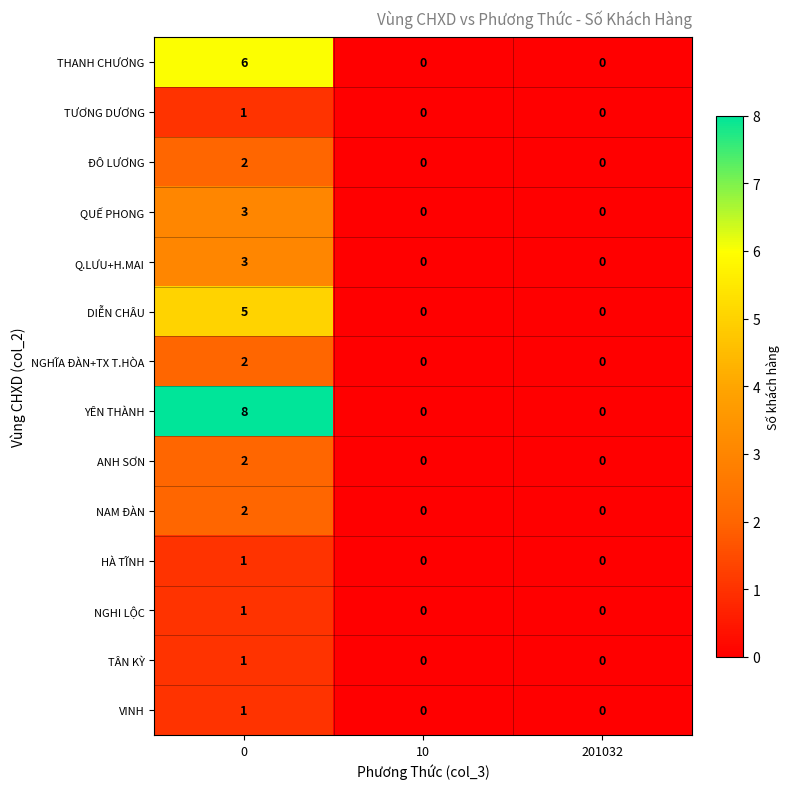

Which series has the largest range (max minus min)?

YÊN THÀNH